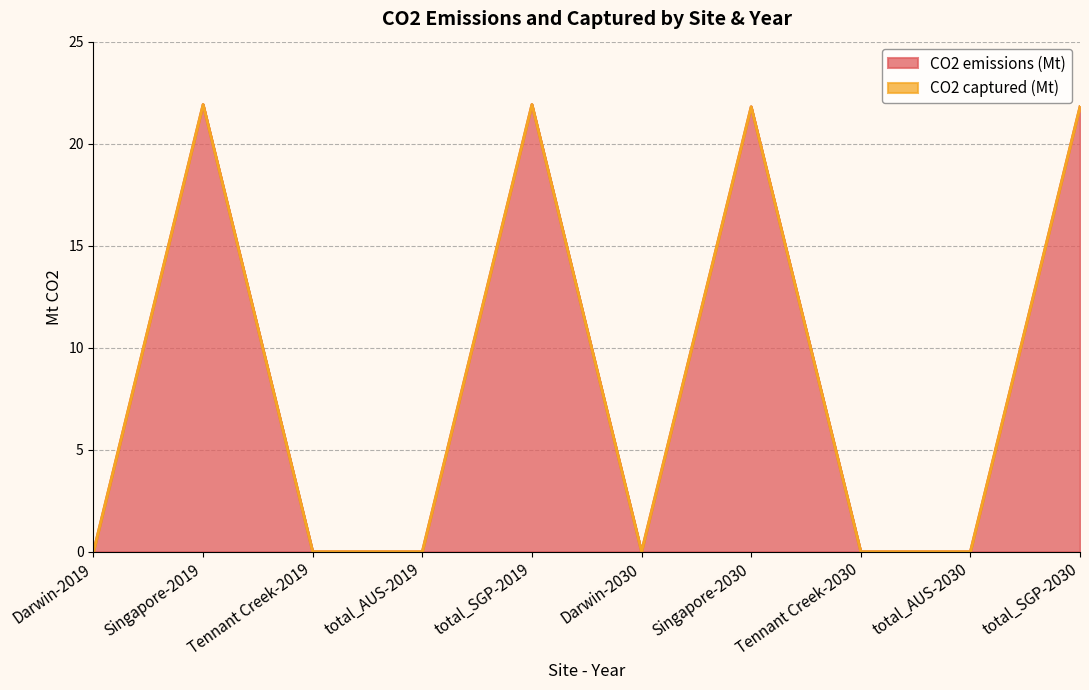

Is it true that the value at Tennant Creek-2030 is 0.0?

True